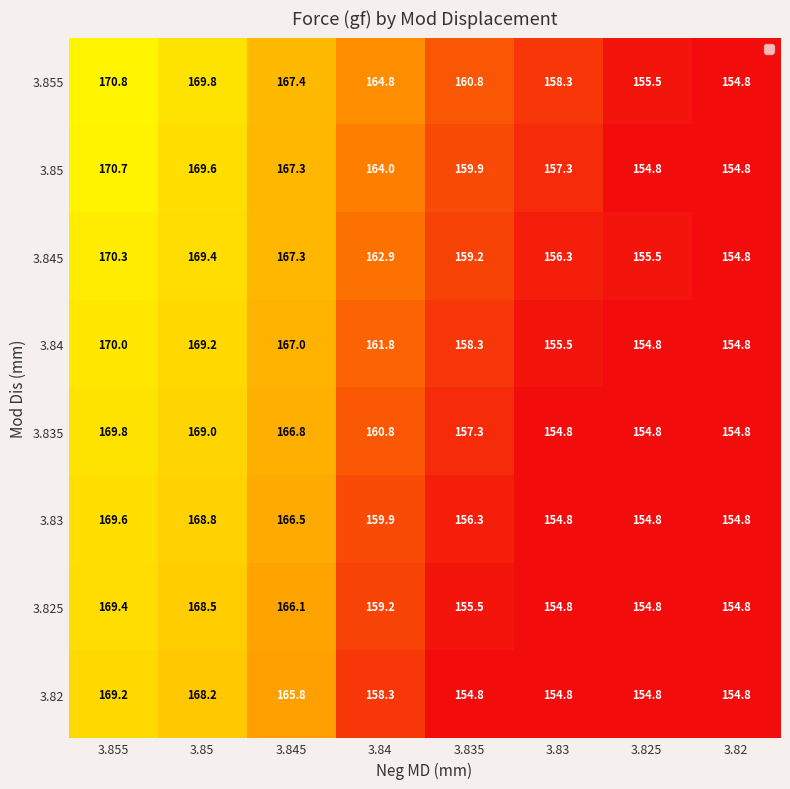

What is the lowest value of the 3.835 series?

154.8